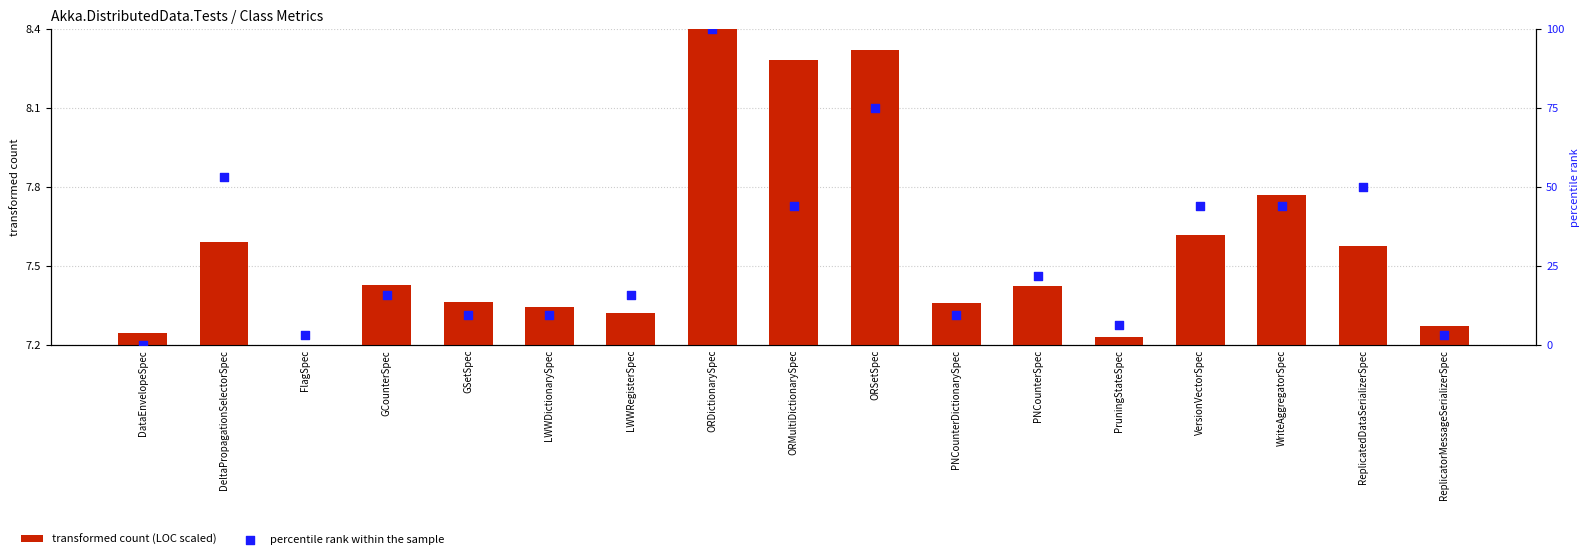

Which series has the widest spread of Y values?

percentile rank within the sample